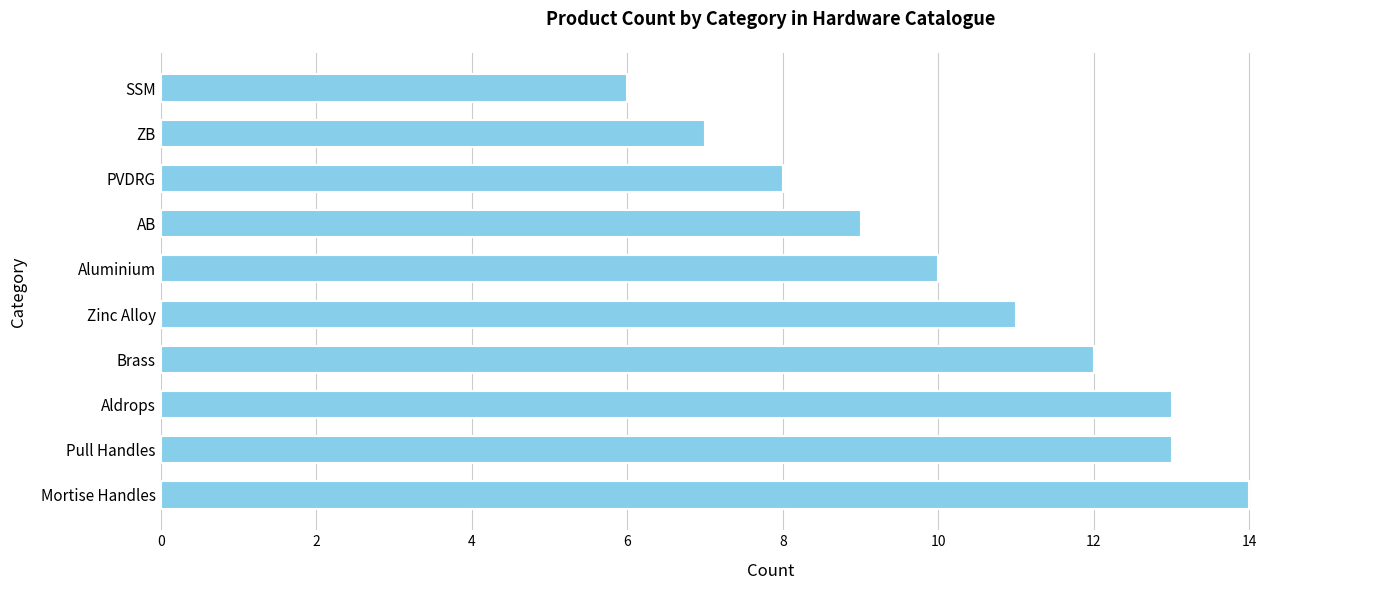

What is the difference between the second highest and minimum values?

7